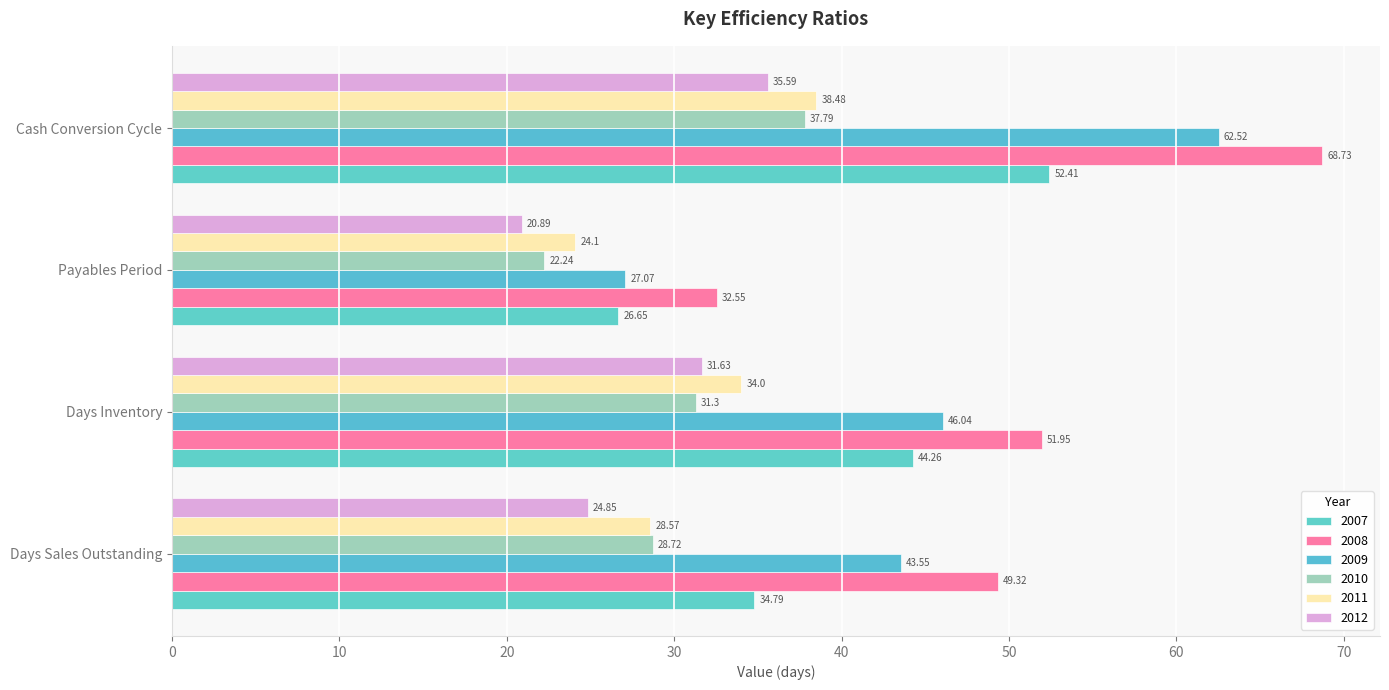

At how many categories does at least one series exceed 27?

4